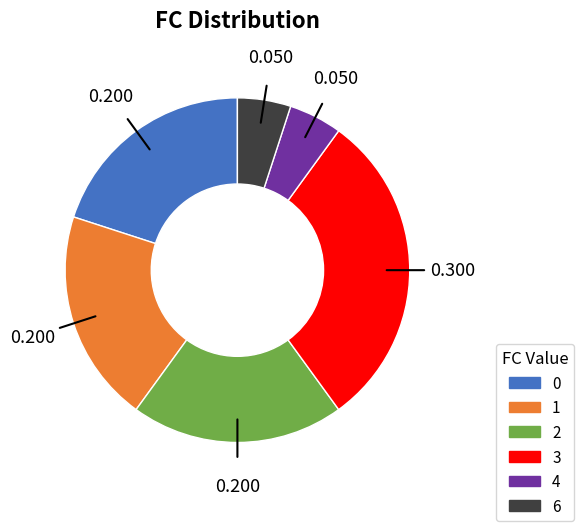

Is 2 the majority of the pie?

No